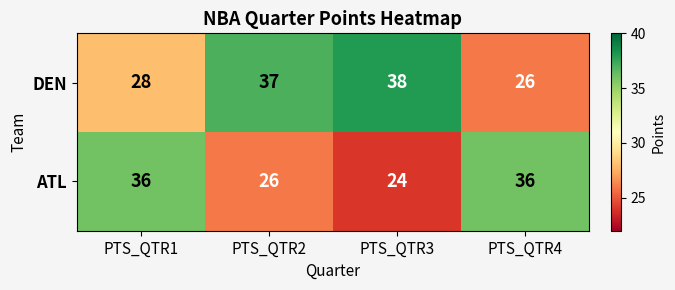

The ATL series shows 10 at PTS_QTR4. True or false?

False